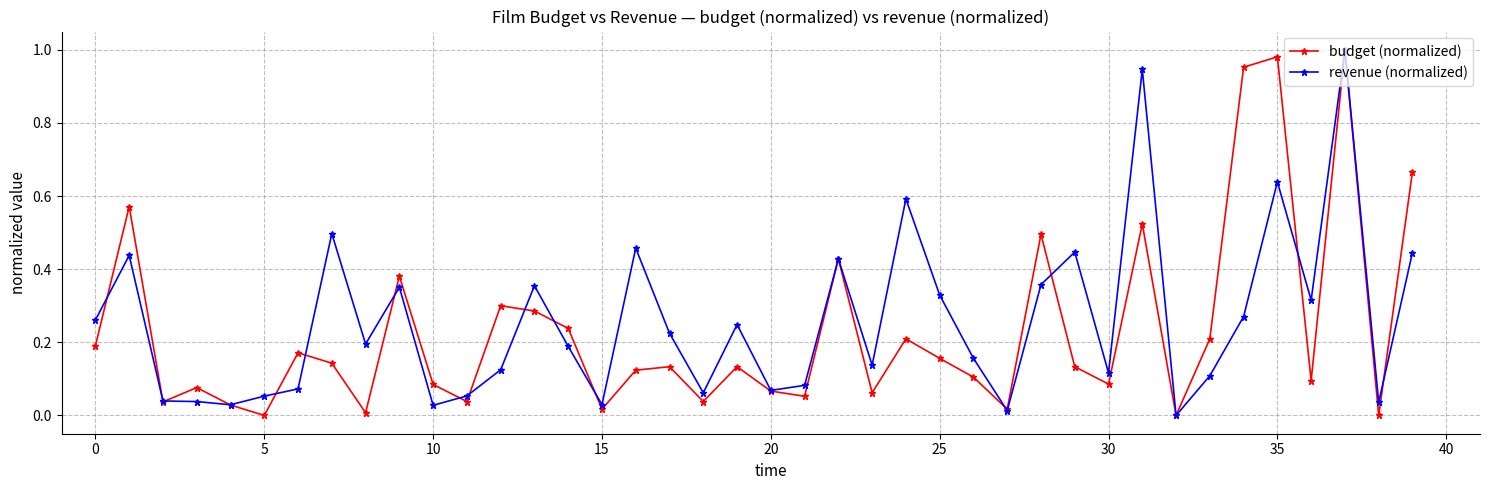

In budget (normalized), how many points are lower than both neighbors (excluding endpoints)?

13